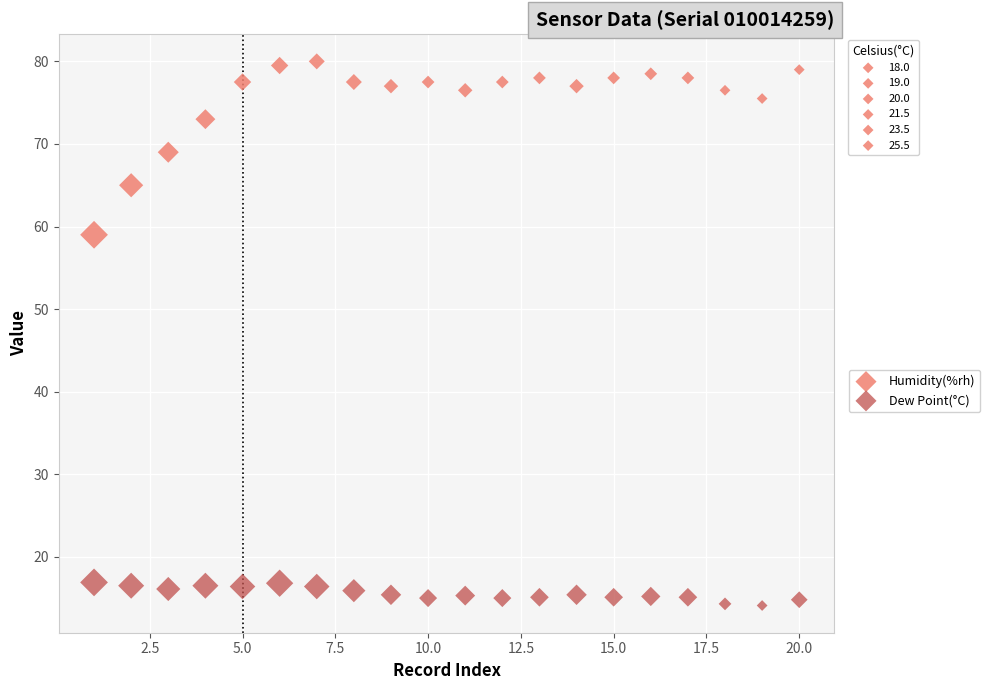

Across all data points, what is the range of Y values (max minus min)?

65.9